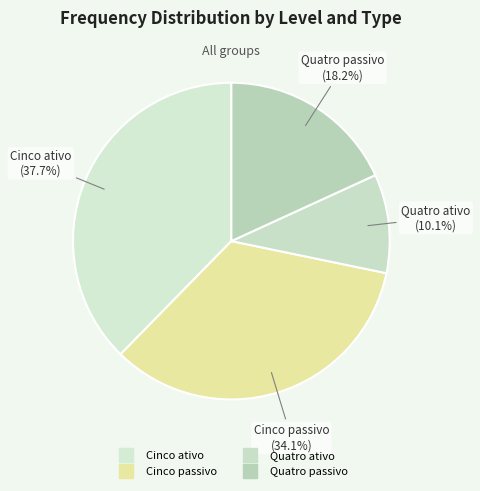

What is the ratio of the value at Quatro passivo to the value at Cinco passivo?

0.5